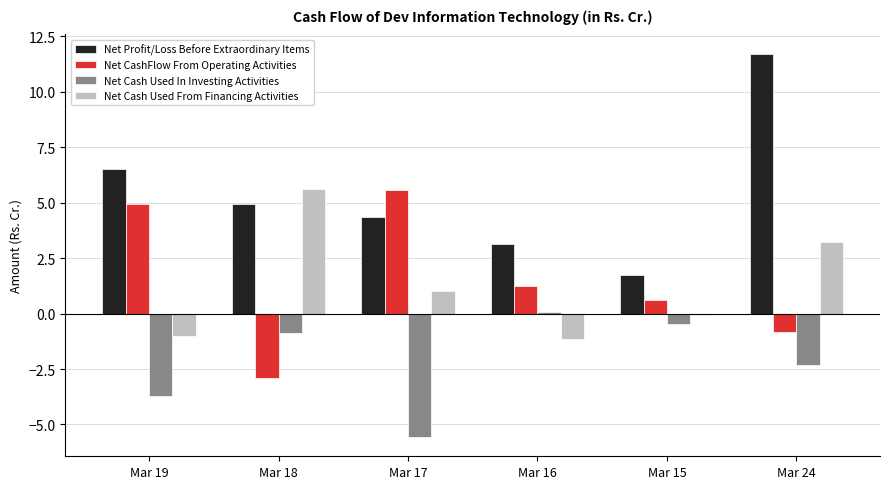

What is the greatest value displayed?

11.7